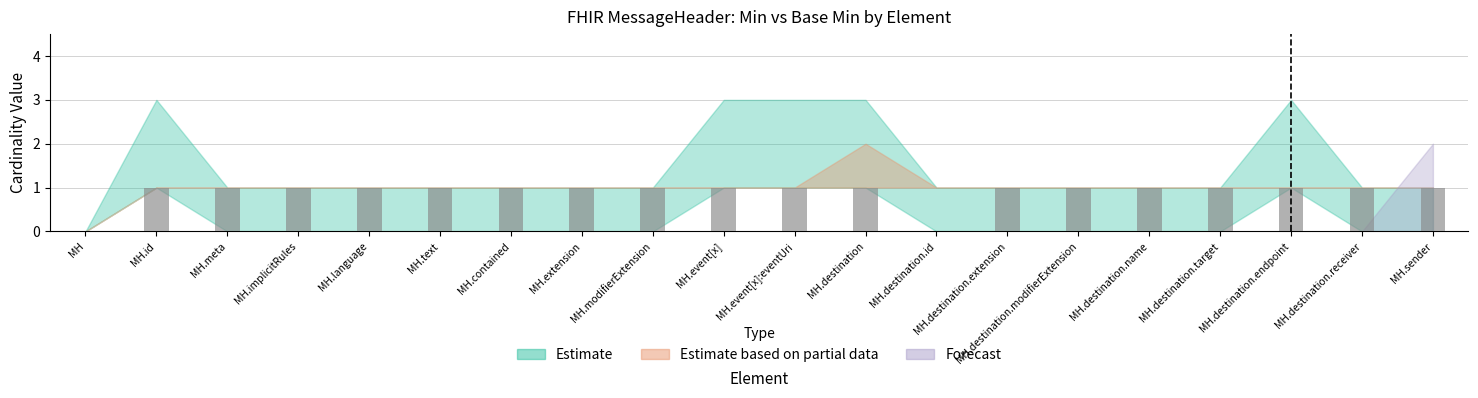

Reading right to left, extract all data points from this chart.

1	1	1	1	1	1	1	0	1	1	1	1	1	1	1	1	1	1	1	0